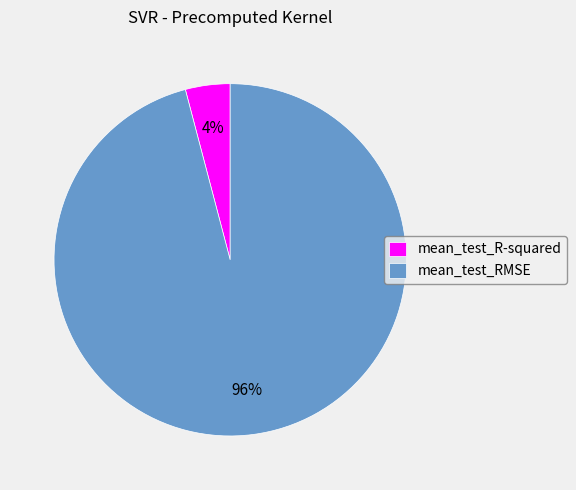

Combined, do mean_test_RMSE and mean_test_R-squared account for over 50%?

Yes